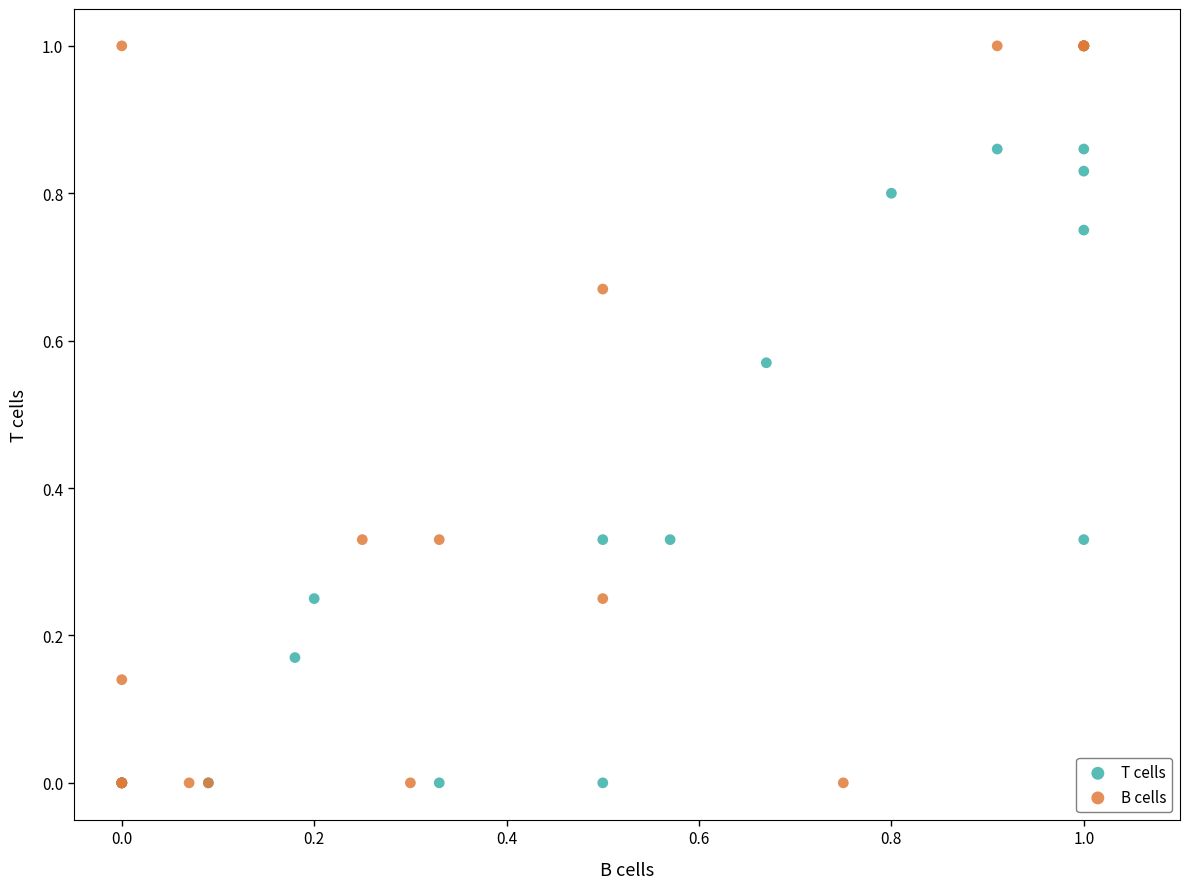

What are all the series names shown in the legend?

T cells, B cells